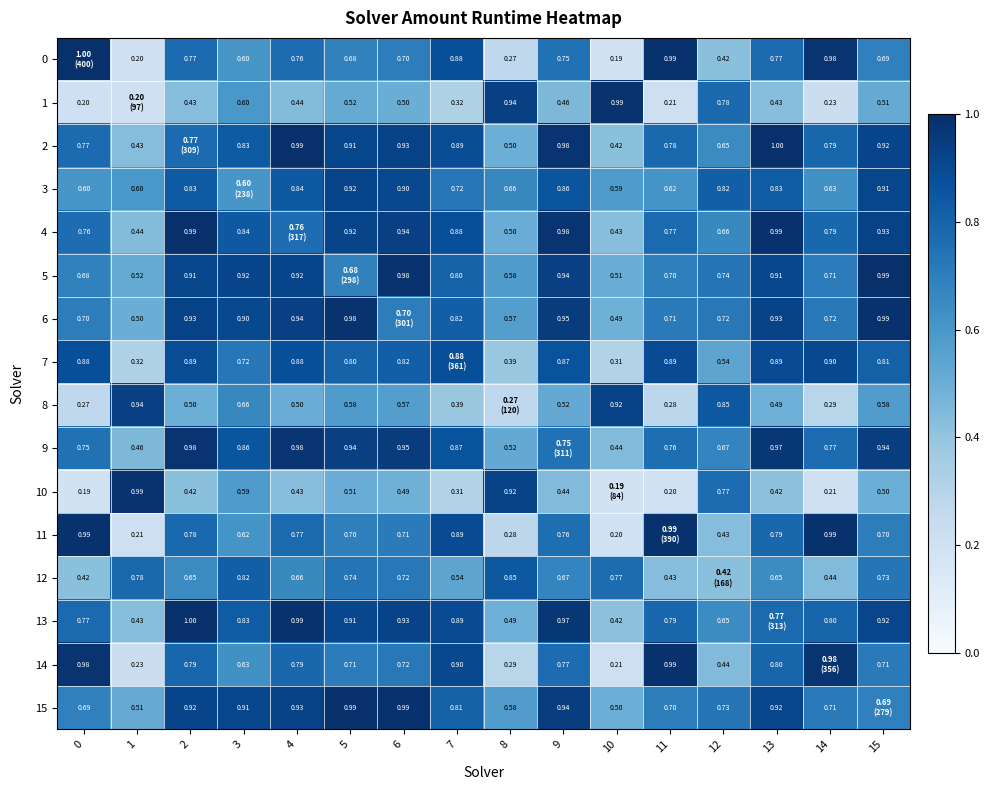

Is the value of 9 at 6 greater than the value of 14 at 15?

Yes